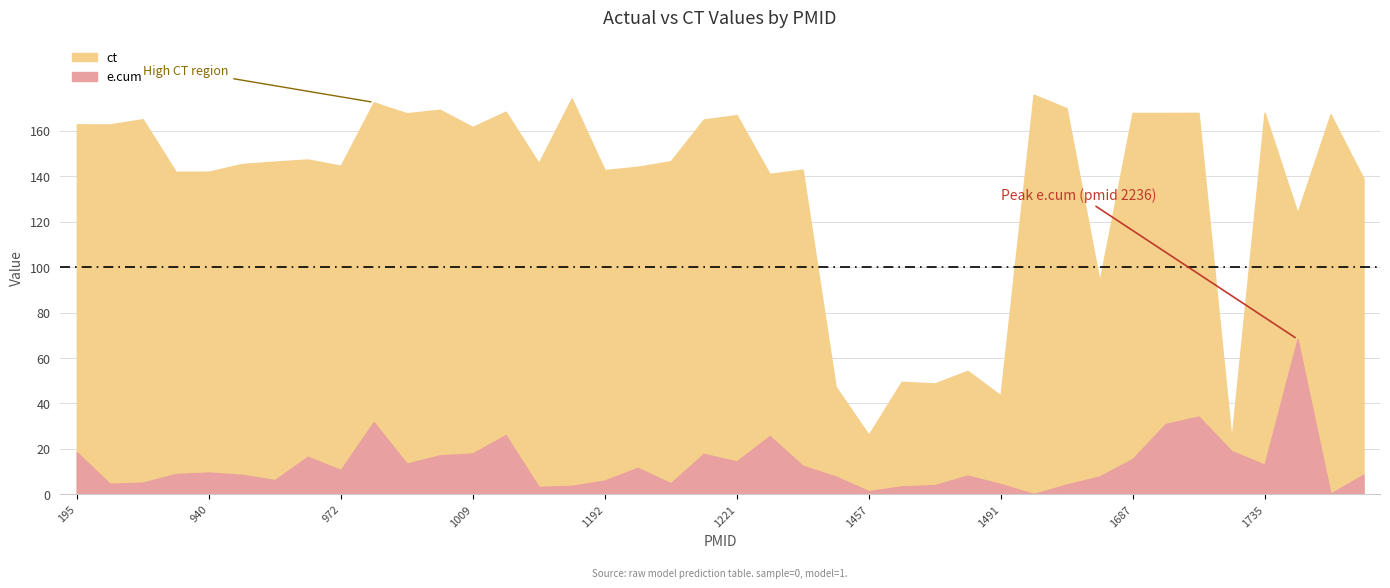

At which category is the sum across all series the highest?

982